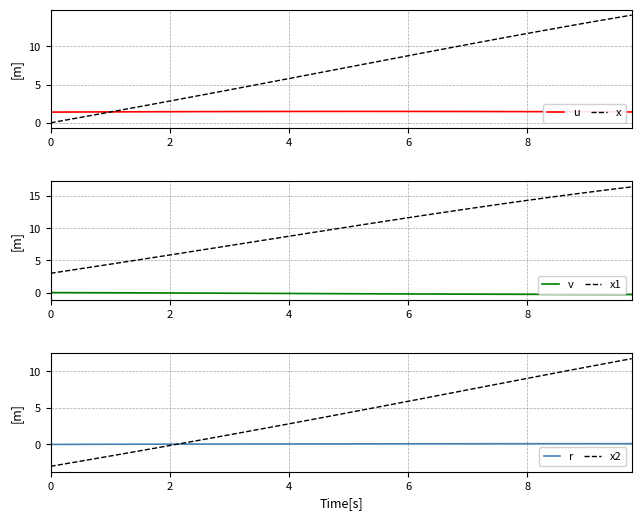

What is the minimum value for u?

1.4